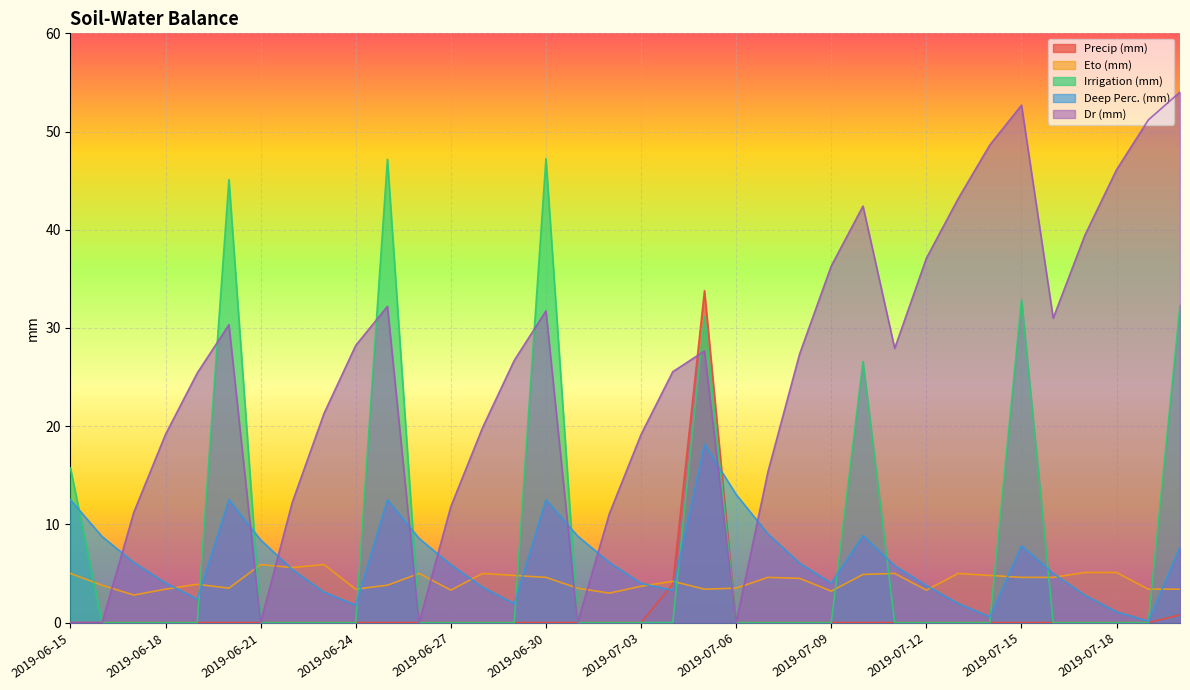

Which label corresponds to the largest value in the chart?

2019-07-20